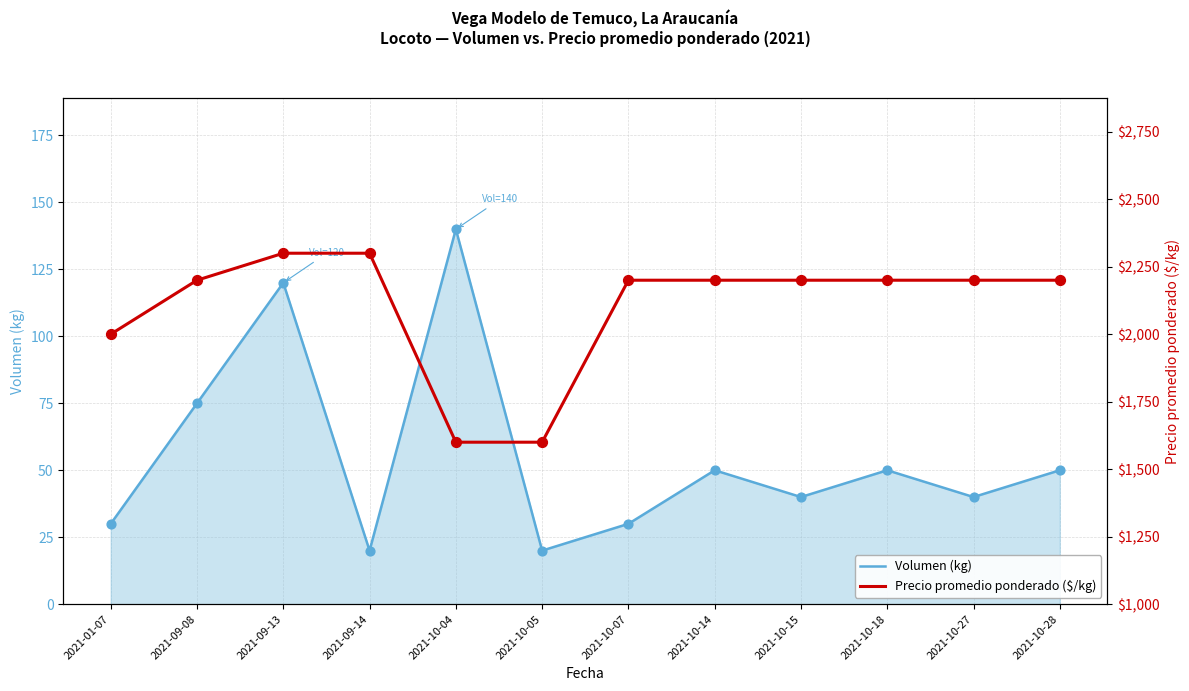

Is the value of Precio promedio ponderado ($/kg) at 2021-10-05 greater than the value of Volumen (kg) at 2021-09-08?

Yes